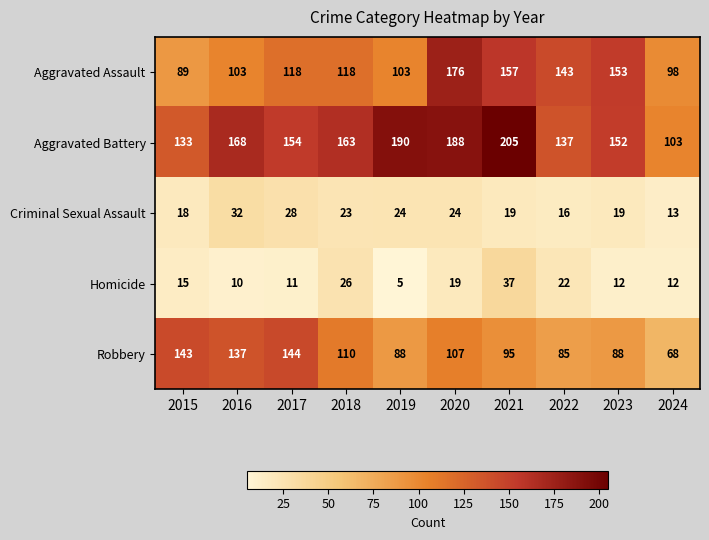

Read the Aggravated Battery value at 2016, to the nearest 50.

150